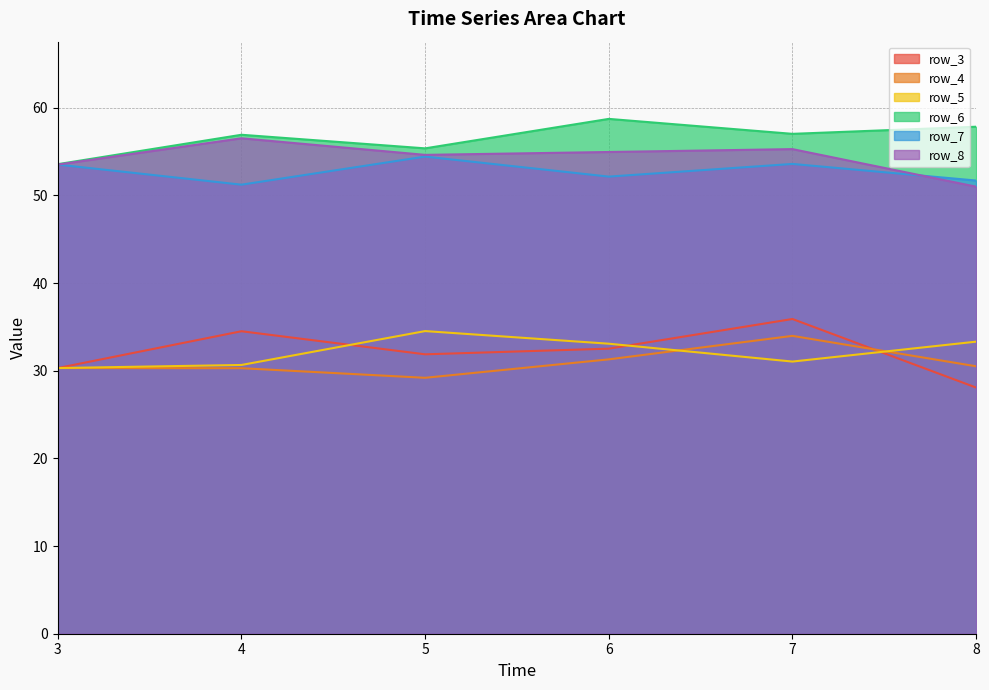

The row_6 series shows 57.0 at 7. True or false?

True